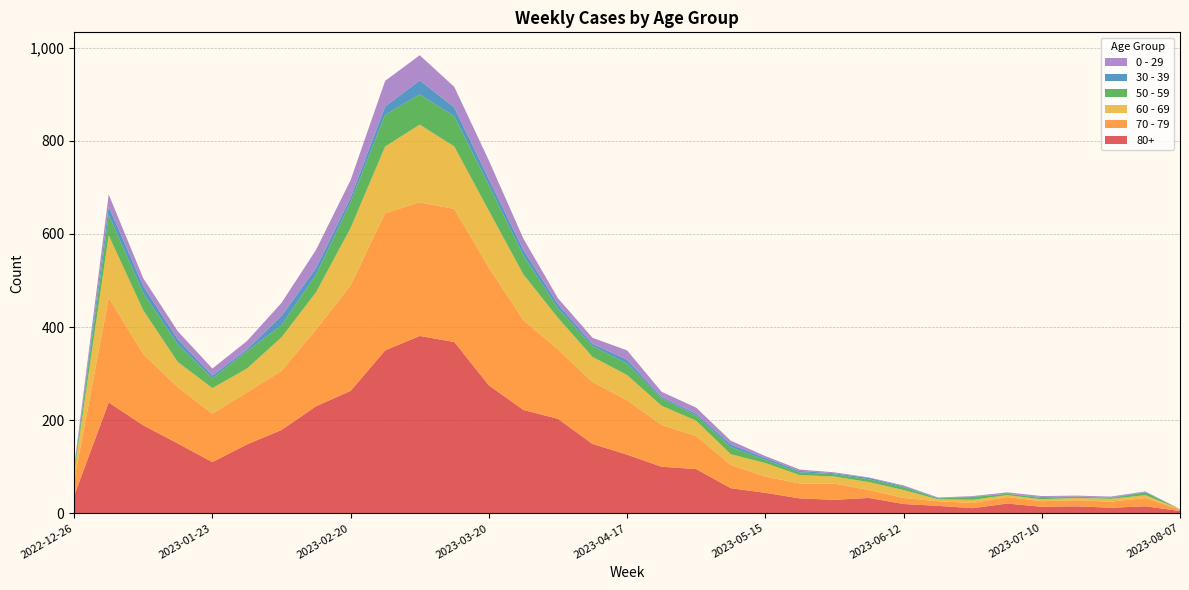

Reading left to right, extract all data points from this chart.

80+: 38	238	189	150	110	148	179	230	263	350	381	368	275	222	203	149	126	100	95	54	44	32	29	33	20	16	11	21	14	15	12	15	5
70 - 79: 32	225	153	121	104	112	127	165	227	295	287	286	253	193	149	133	117	90	71	50	35	32	35	17	13	10	11	14	12	13	13	18	3
60 - 69: 16	134	94	54	55	51	72	80	123	143	167	134	122	98	68	54	54	41	33	23	29	18	15	17	17	4	7	4	4	5	6	6	1
50 - 59: 5	44	37	38	21	37	26	38	55	68	65	65	55	41	20	23	25	16	11	15	7	6	5	6	6	2	6	3	3	3	2	6	0
30 - 39: 5	18	15	11	6	4	20	14	10	18	30	19	13	12	9	5	8	3	4	6	4	3	2	3	2	1	1	0	2	0	1	1	0
0 - 29: 4	26	17	17	15	18	28	39	38	55	54	44	40	24	13	13	20	11	13	8	4	3	2	1	2	1	1	3	2	2	2	1	0